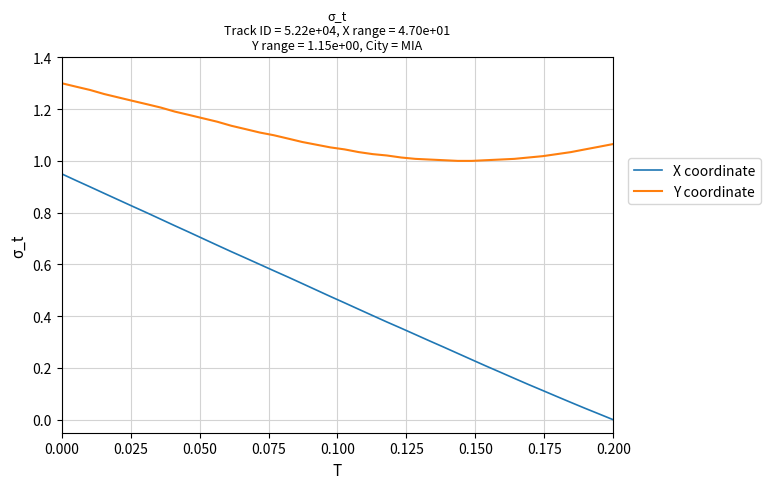

Rank the series by their average value, from lowest to highest.

X coordinate, Y coordinate